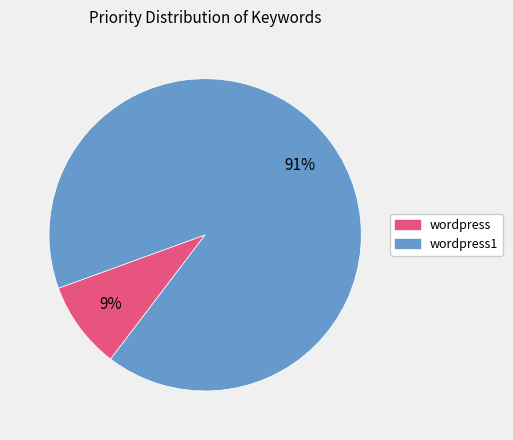

Is there any slice that represents more than half of the pie?

Yes